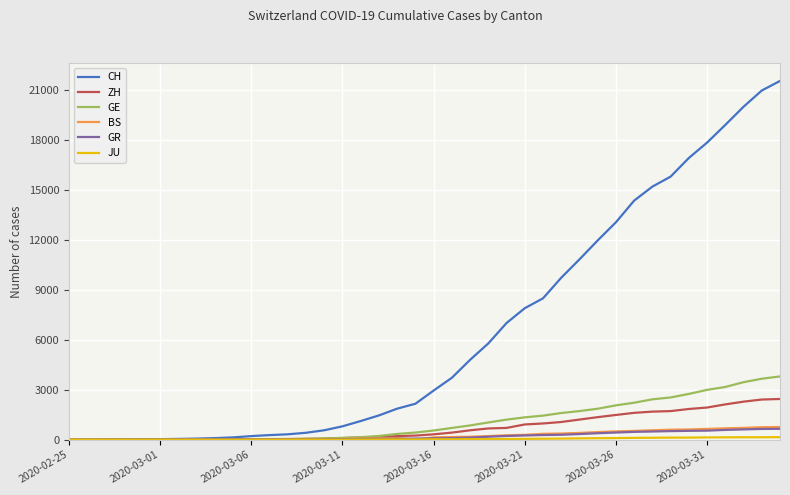

What is the average value of the GE series?

1078